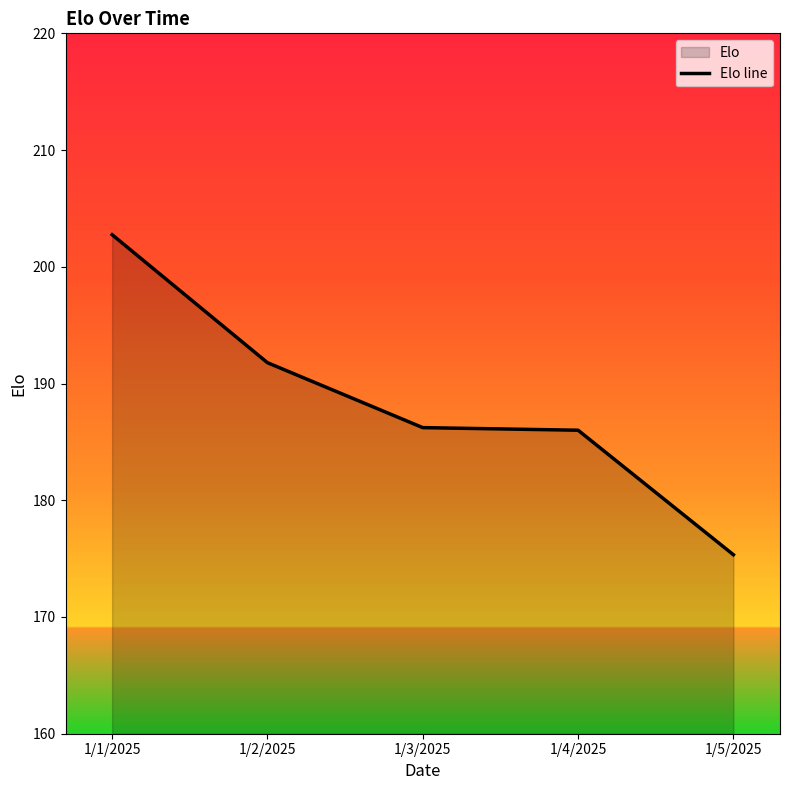

The chart shows a value of 186.2 at 1/3/2025. True or false?

True